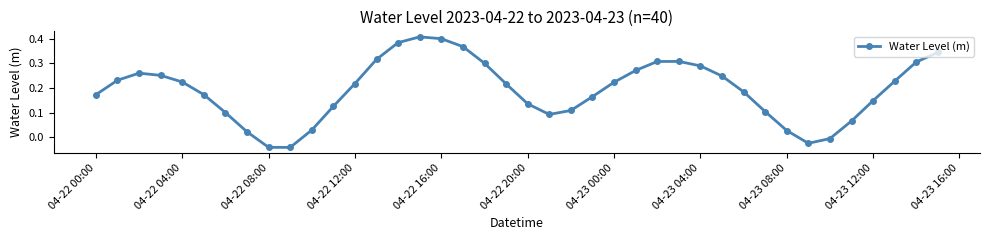

What is the difference between the maximum and minimum values?

0.5